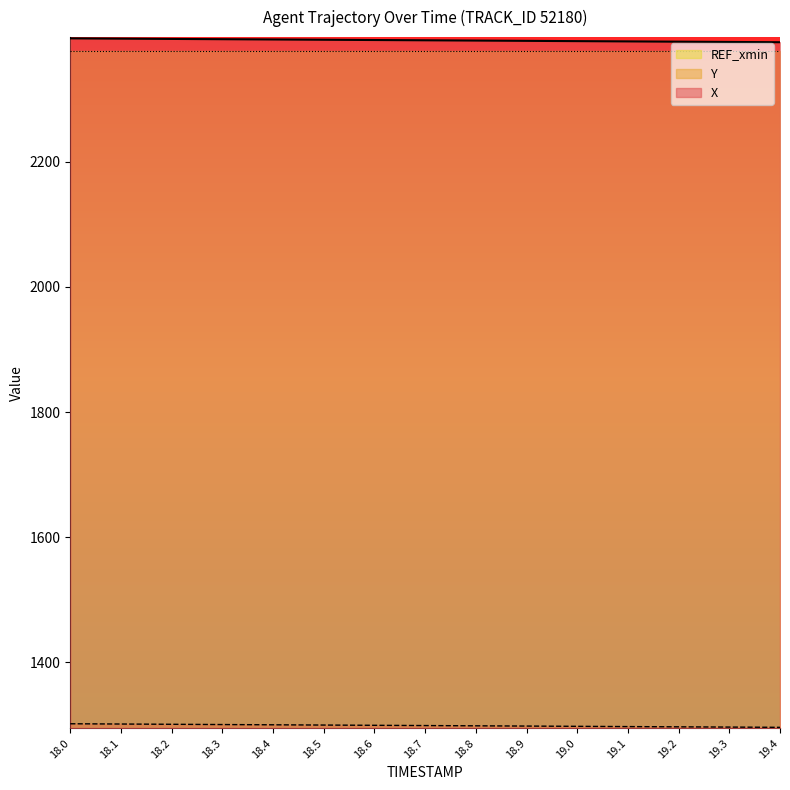

What position from the right is 18.4?

11